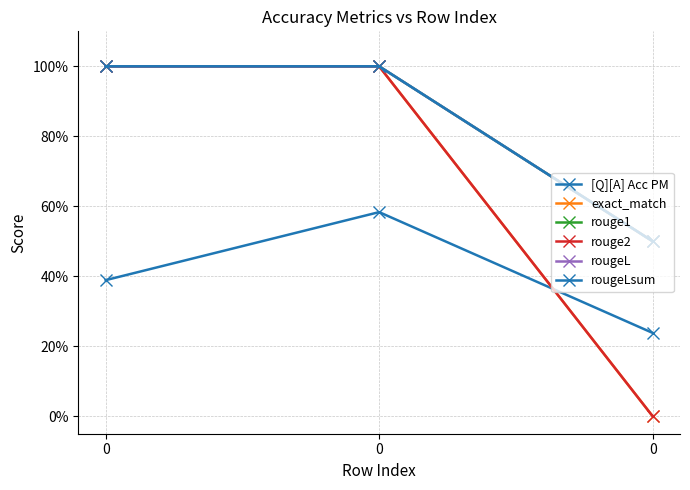

Rank the series at 0 from highest to lowest value.

exact_match, rouge1, rouge2, rougeL, rougeLsum, [Q][A] Acc PM